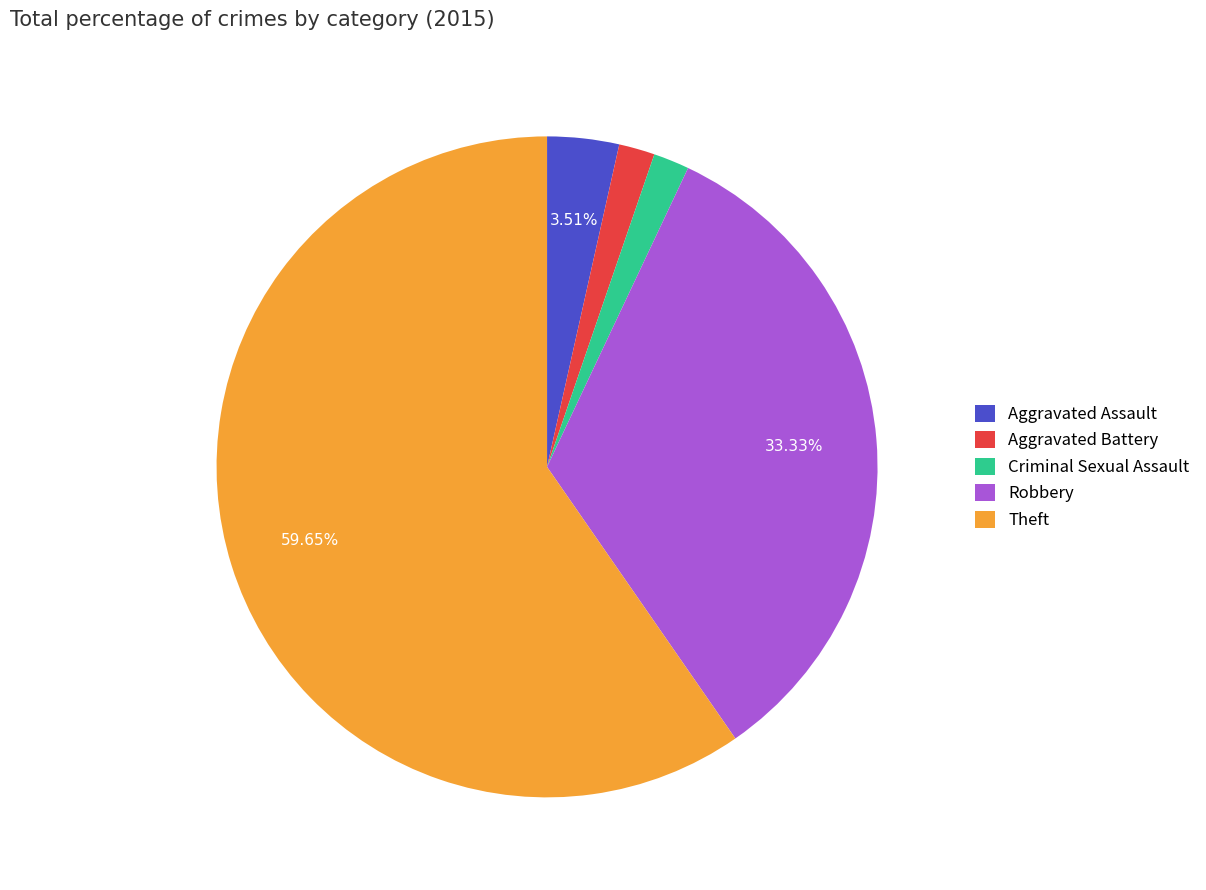

Which slice is the largest?

Theft